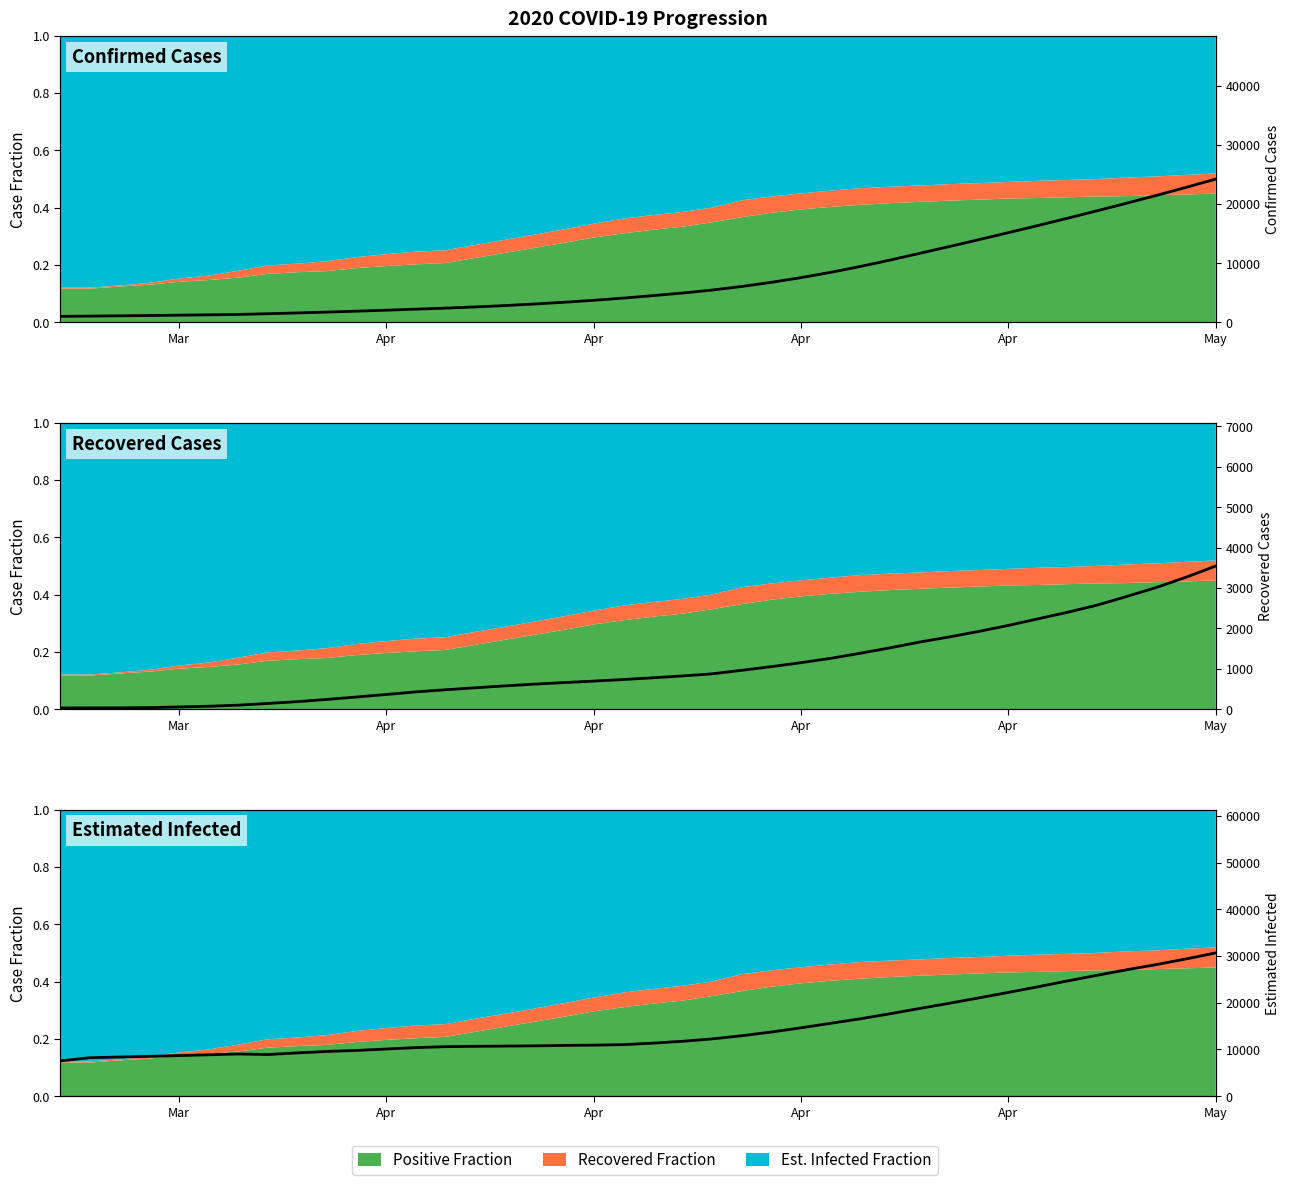

The Estimated Infected series shows 18957.6 at 15. True or false?

False